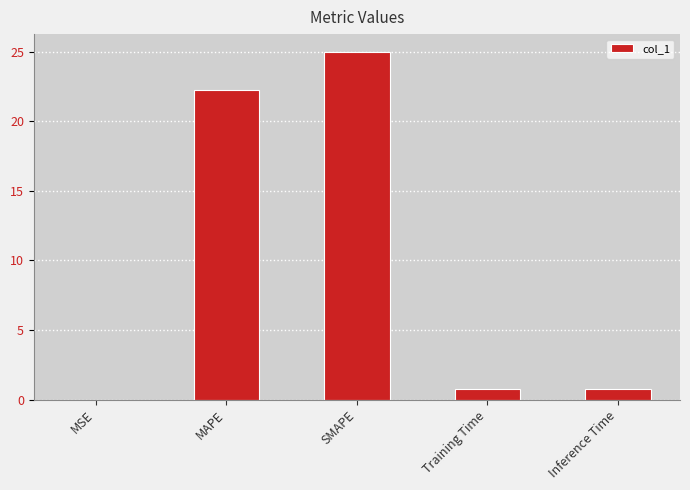

True or false: the data shows 17.4 at SMAPE.

False